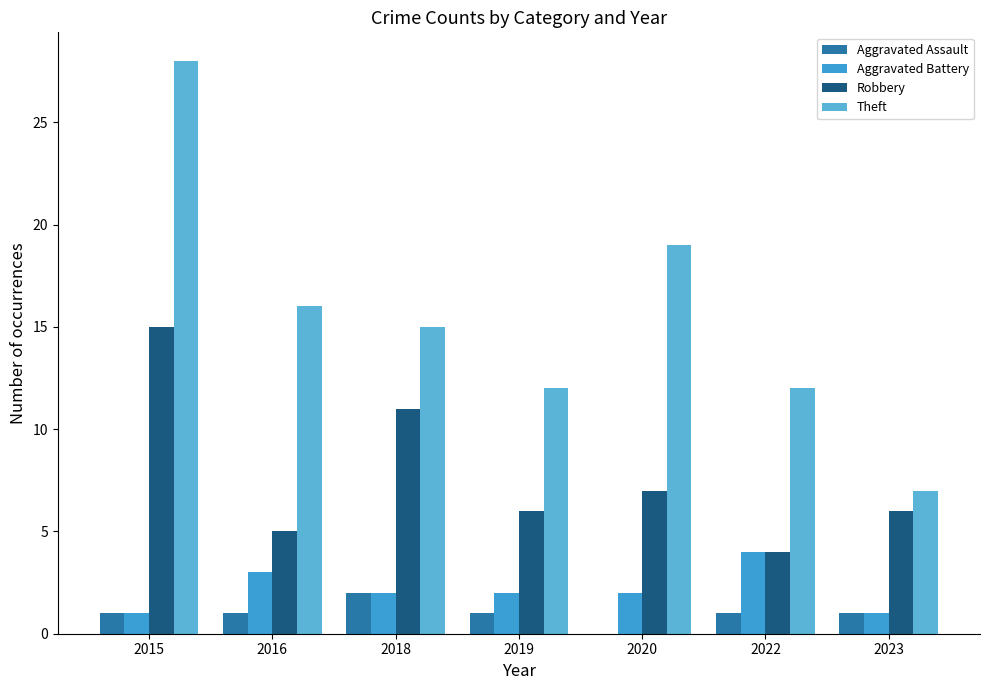

Between 2019 and 2020, which series saw the biggest shift?

Theft